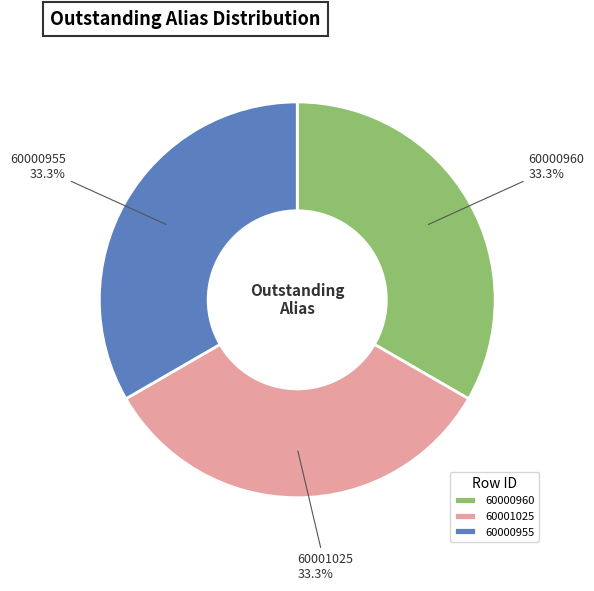

How many segments does this pie chart have?

3